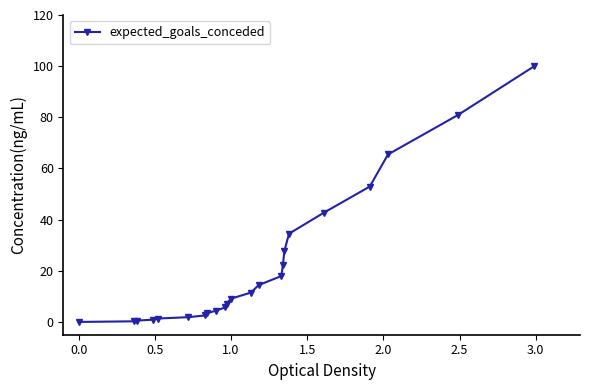

What is the average value?

22.1